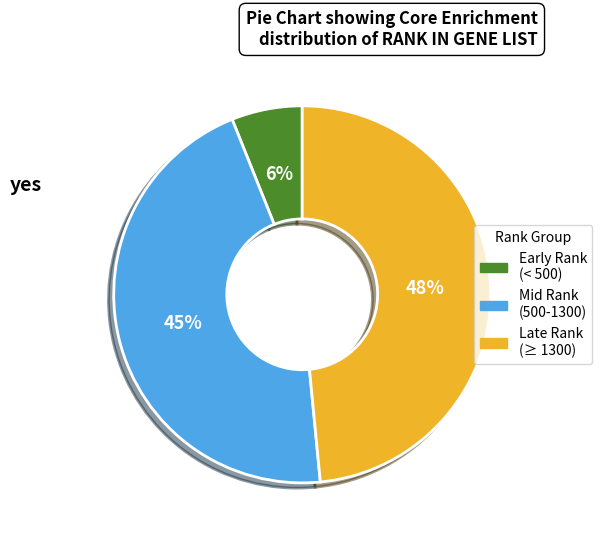

To the nearest percent, what is the average slice percentage?

33%